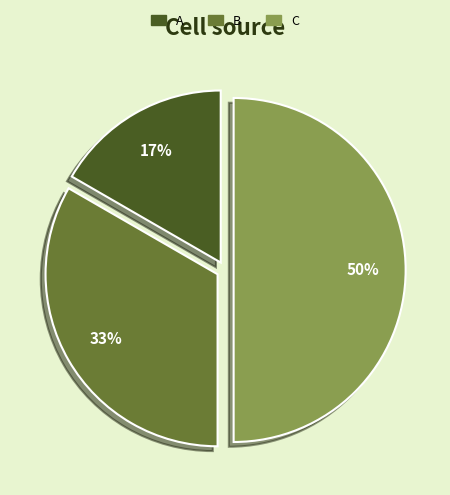

To the nearest percent, what portion does A represent?

17%